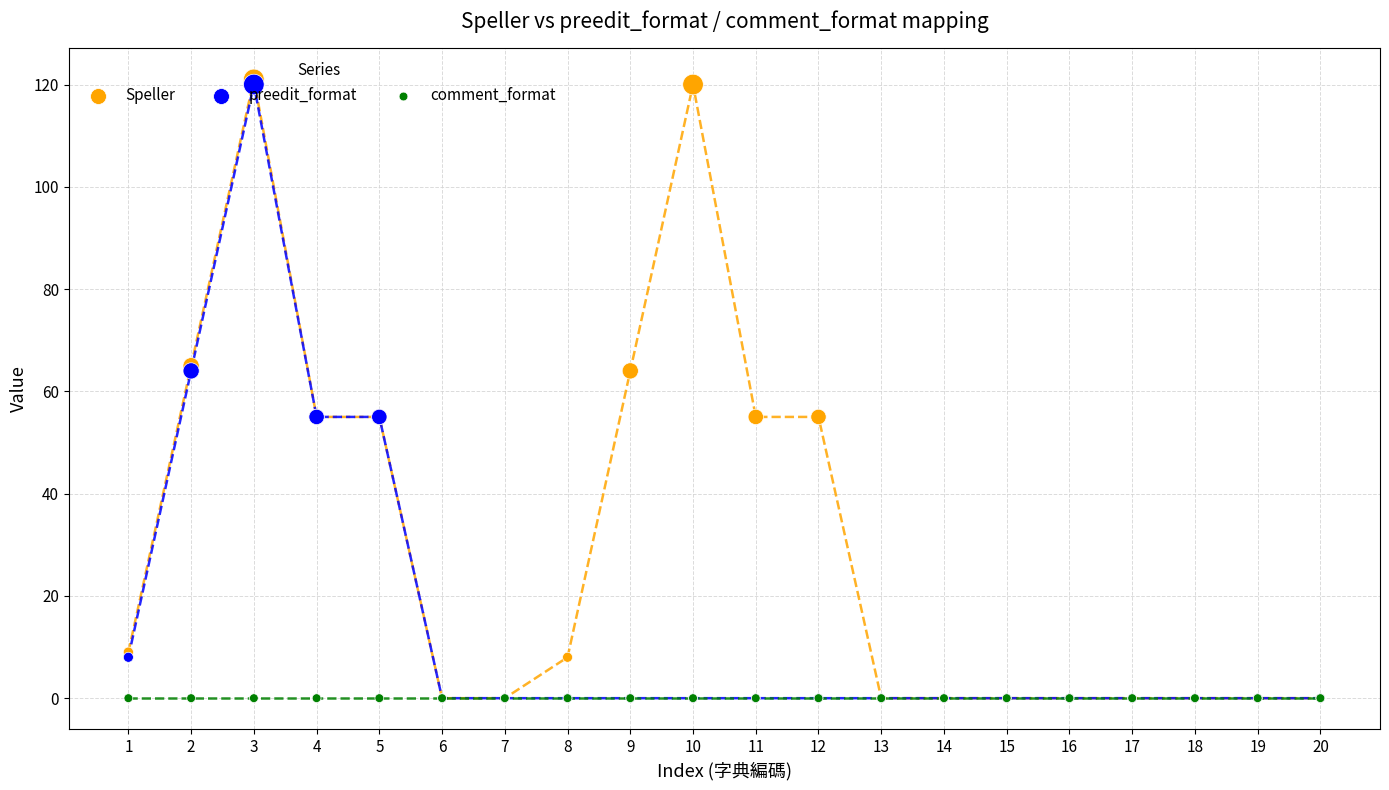

At how many categories does at least one series exceed 84?

2